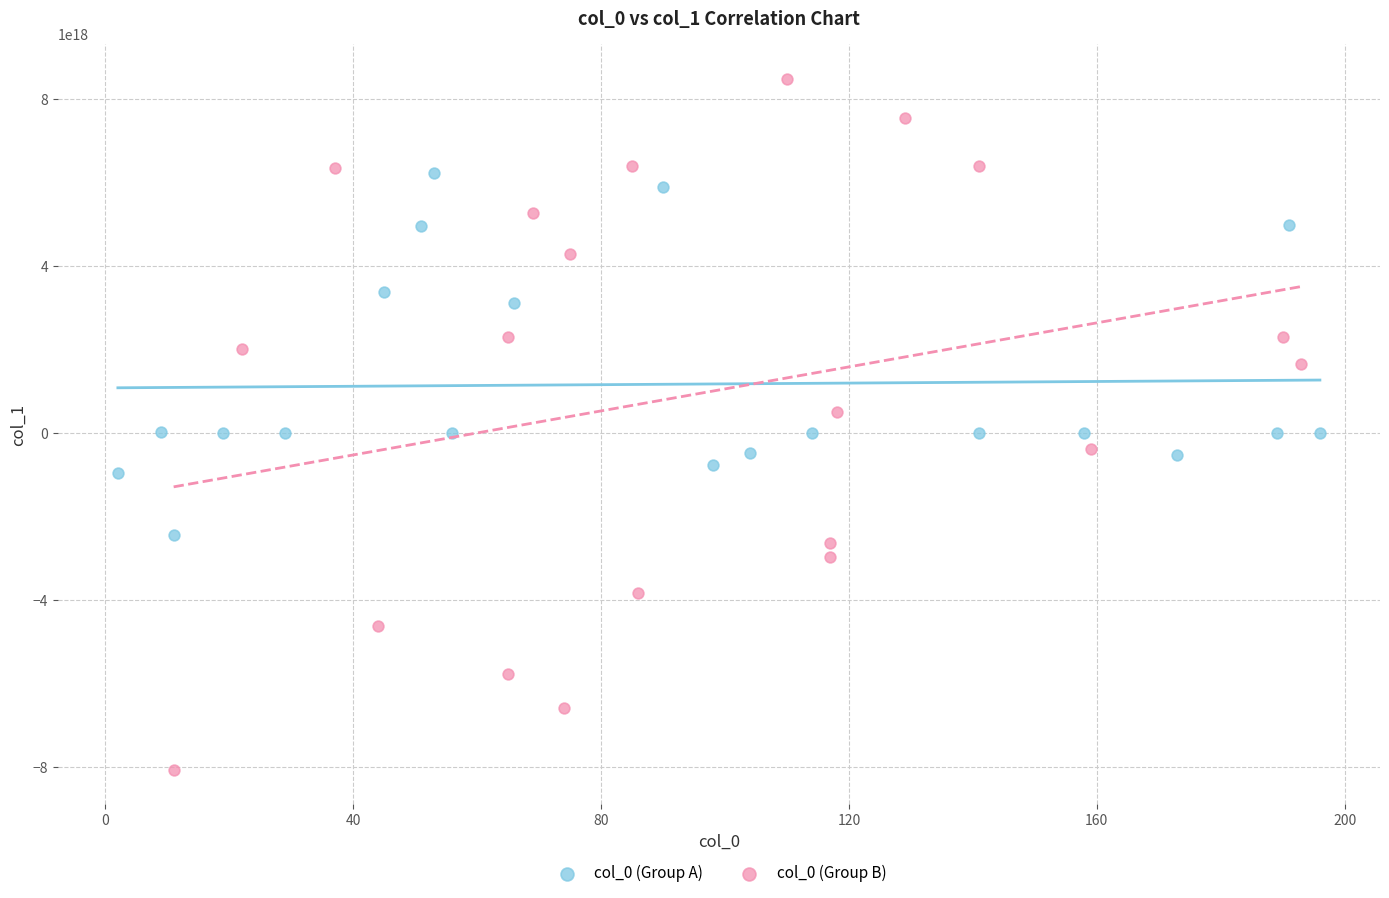

Which series contains the lowest Y value?

col_0 (Group B)